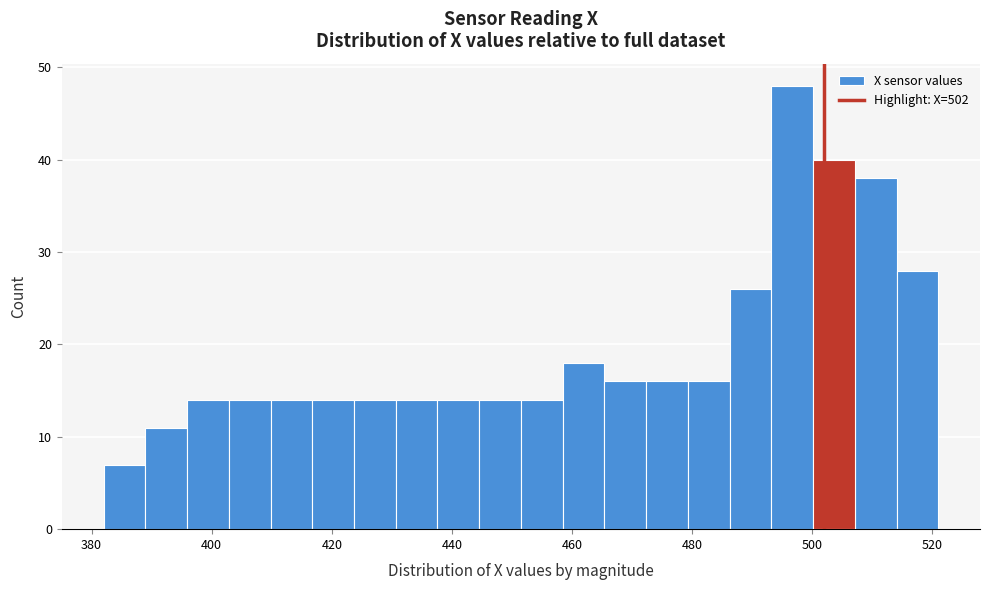

Read against the x-axis, roughly where is the centre of the tallest bar?

496